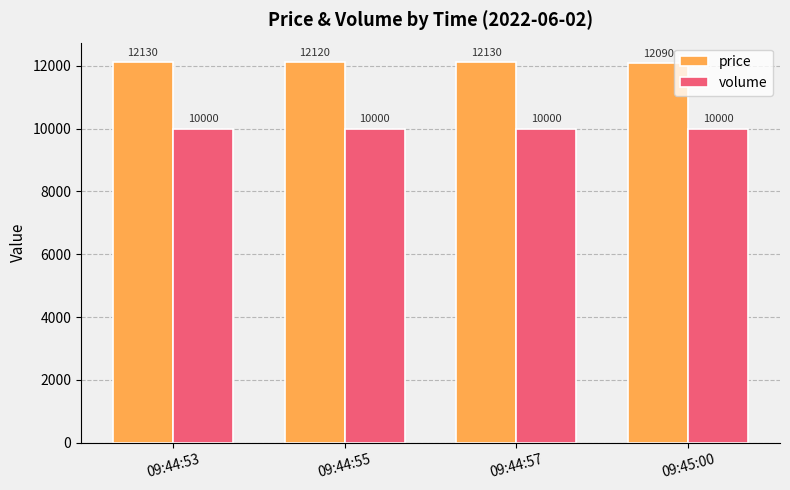

How many bars are there in total?

8